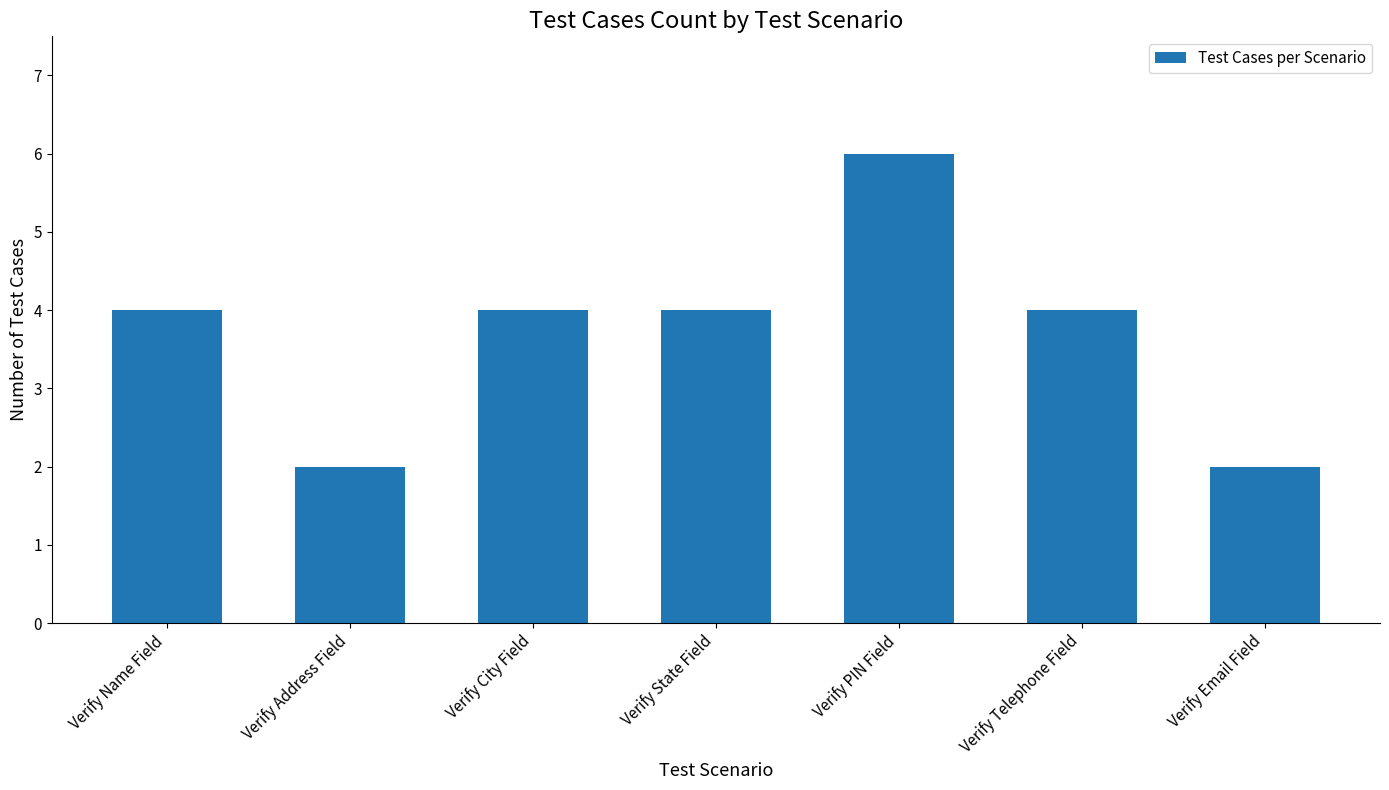

Approximately how many times larger is the value at Verify Name Field compared to Verify PIN Field?

0.7